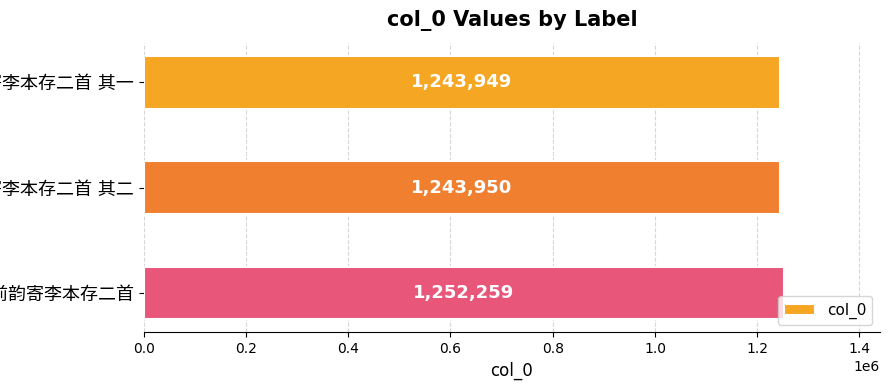

What is the greatest value displayed?

1252259